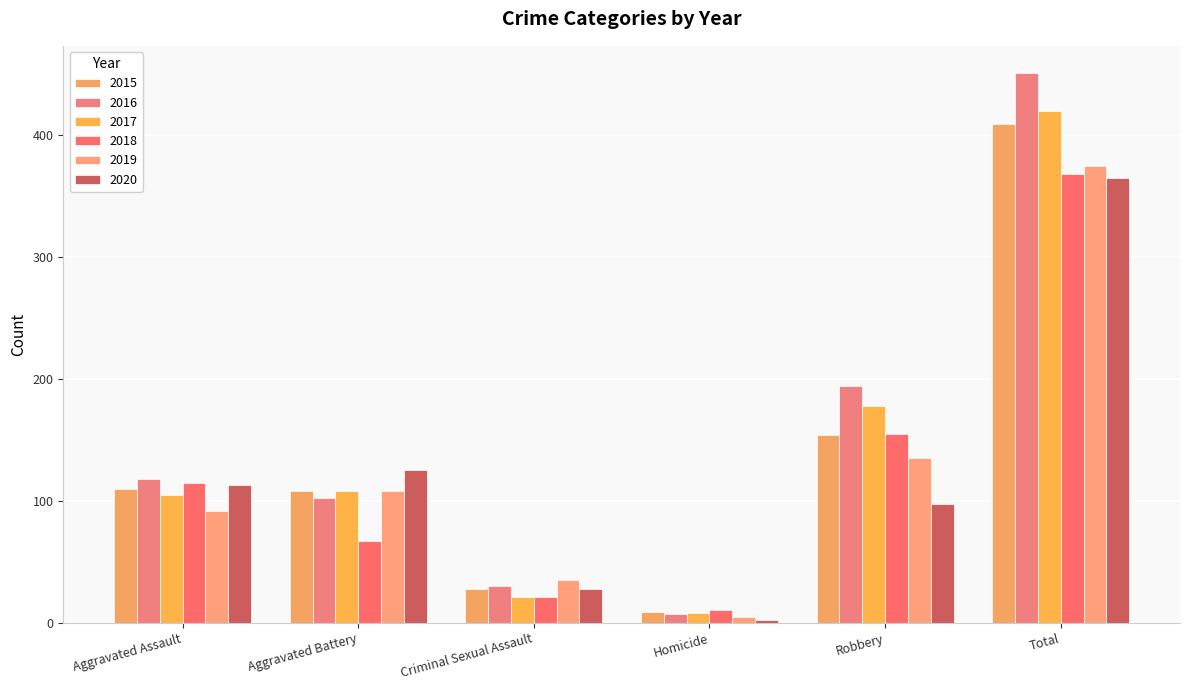

Reading left to right, extract all data points from this chart.

2015: Aggravated Assault=110	Aggravated Battery=108	Criminal Sexual Assault=28	Homicide=9	Robbery=154	Total=409
2016: Aggravated Assault=118	Aggravated Battery=102	Criminal Sexual Assault=30	Homicide=7	Robbery=194	Total=451
2017: Aggravated Assault=105	Aggravated Battery=108	Criminal Sexual Assault=21	Homicide=8	Robbery=178	Total=420
2018: Aggravated Assault=115	Aggravated Battery=67	Criminal Sexual Assault=21	Homicide=10	Robbery=155	Total=368
2019: Aggravated Assault=92	Aggravated Battery=108	Criminal Sexual Assault=35	Homicide=5	Robbery=135	Total=375
2020: Aggravated Assault=113	Aggravated Battery=125	Criminal Sexual Assault=28	Homicide=2	Robbery=97	Total=365